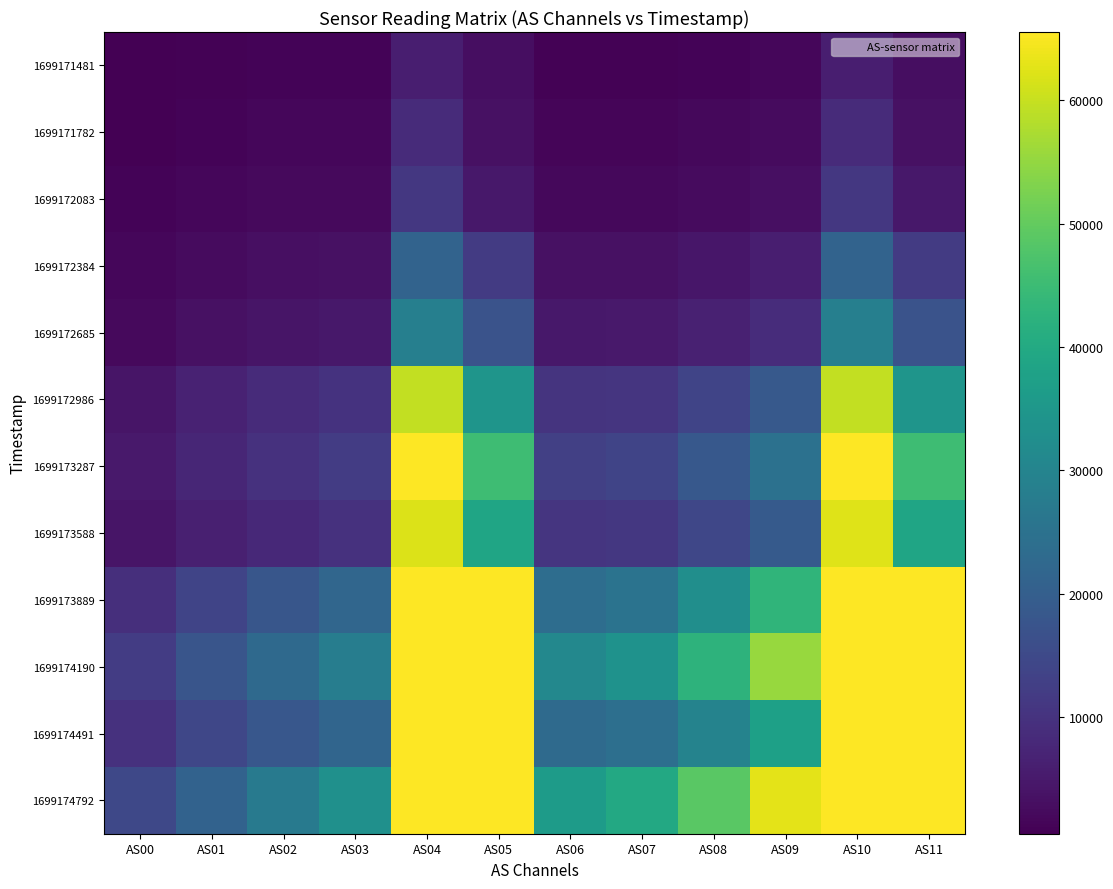

Rank the series by their maximum value, from lowest to highest.

1699171481, 1699171782, 1699172083, 1699172384, 1699172685, 1699172986, 1699173588, 1699173287, 1699173889, 1699174190, 1699174491, 1699174792